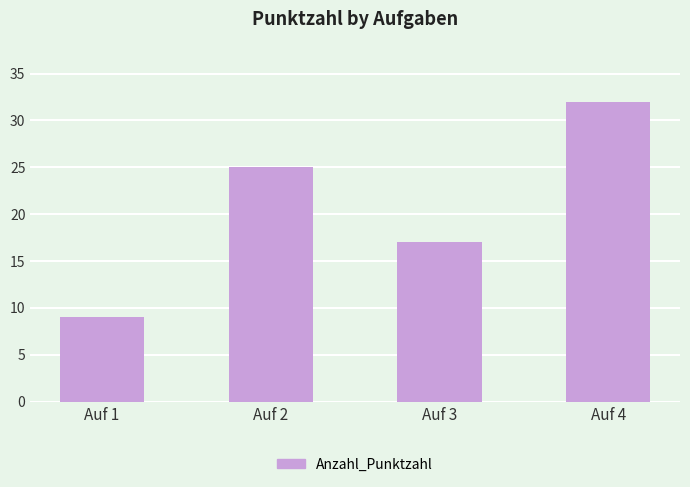

List the labels in order of value, smallest first.

Auf 1, Auf 3, Auf 2, Auf 4